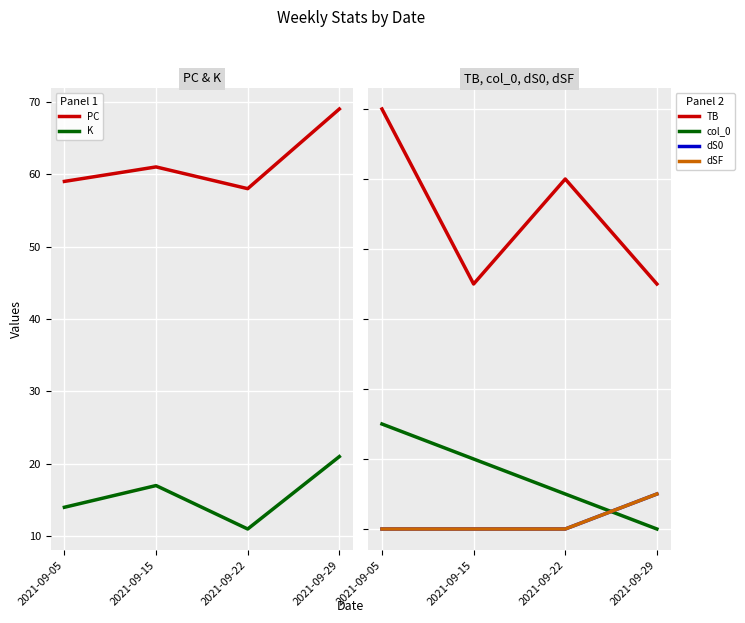

What is the greatest value displayed?

69